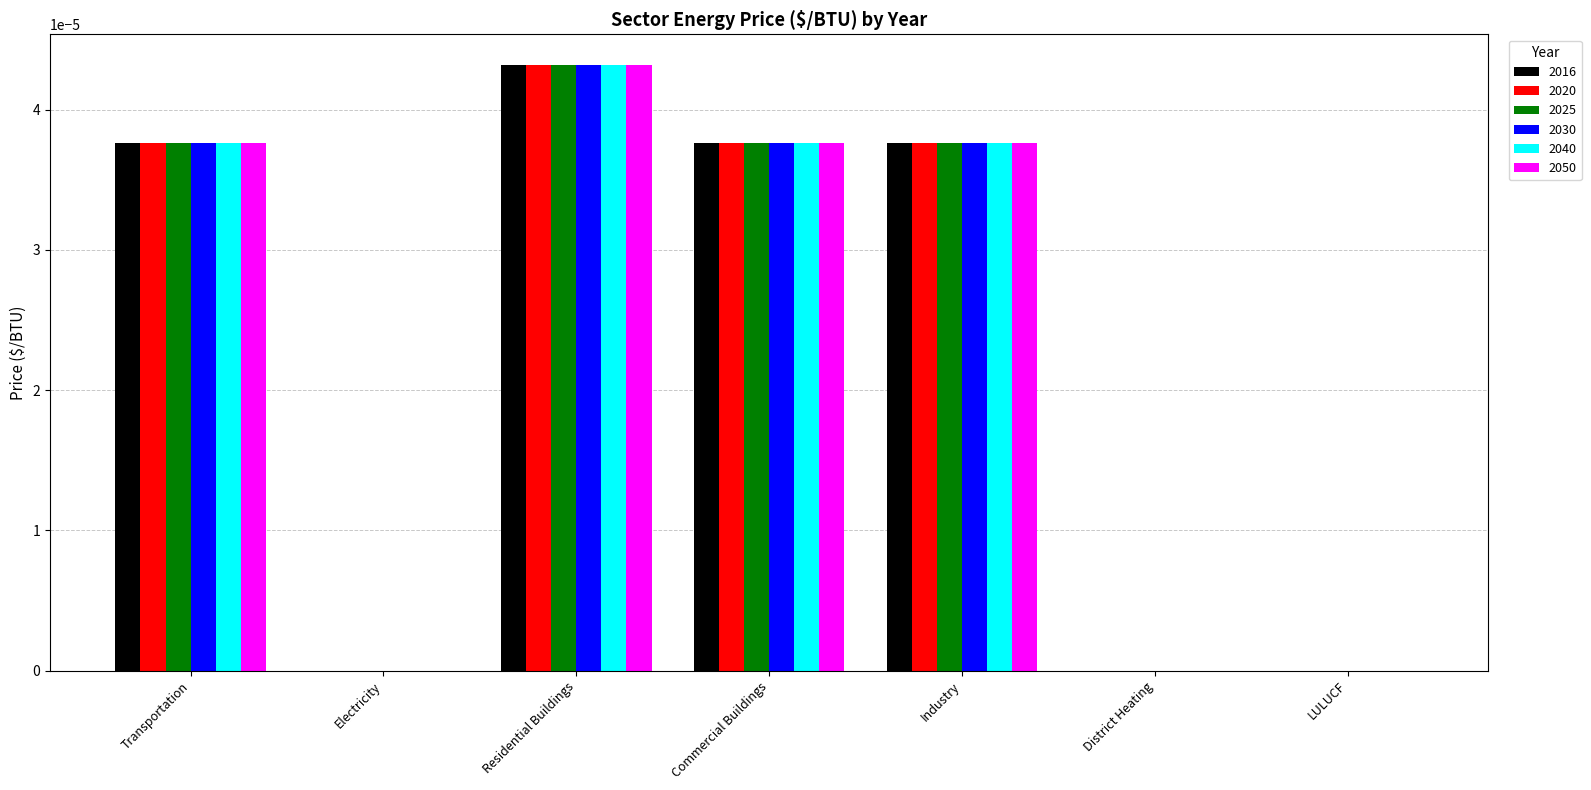

True or false: 2040 has a value of 0.0 at LULUCF.

True